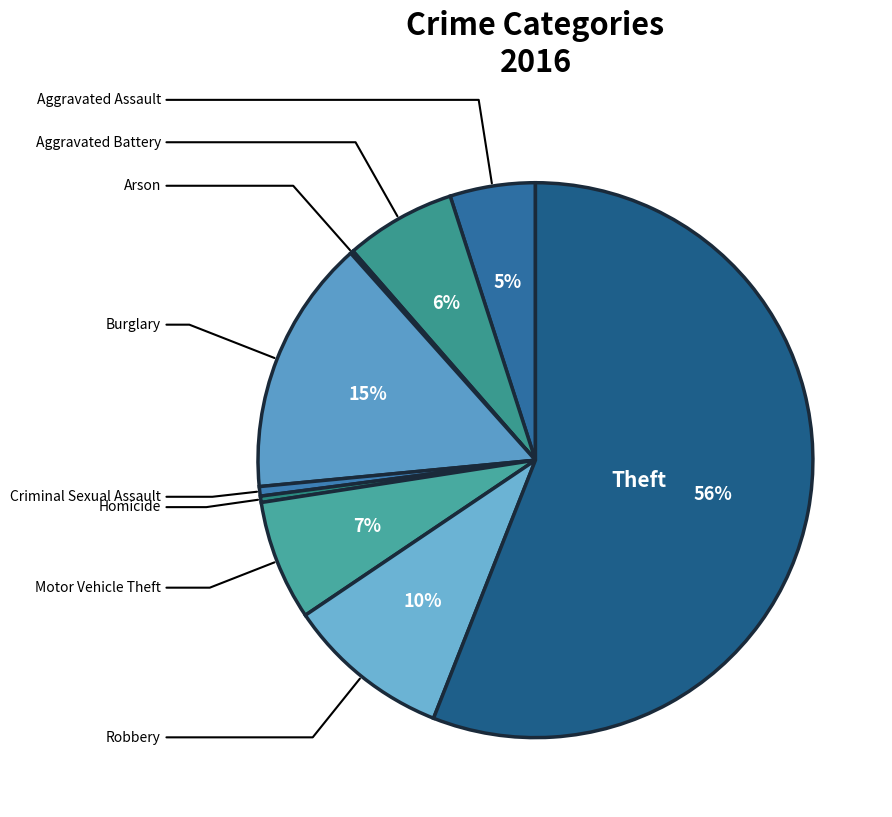

How many segments does this pie chart have?

9